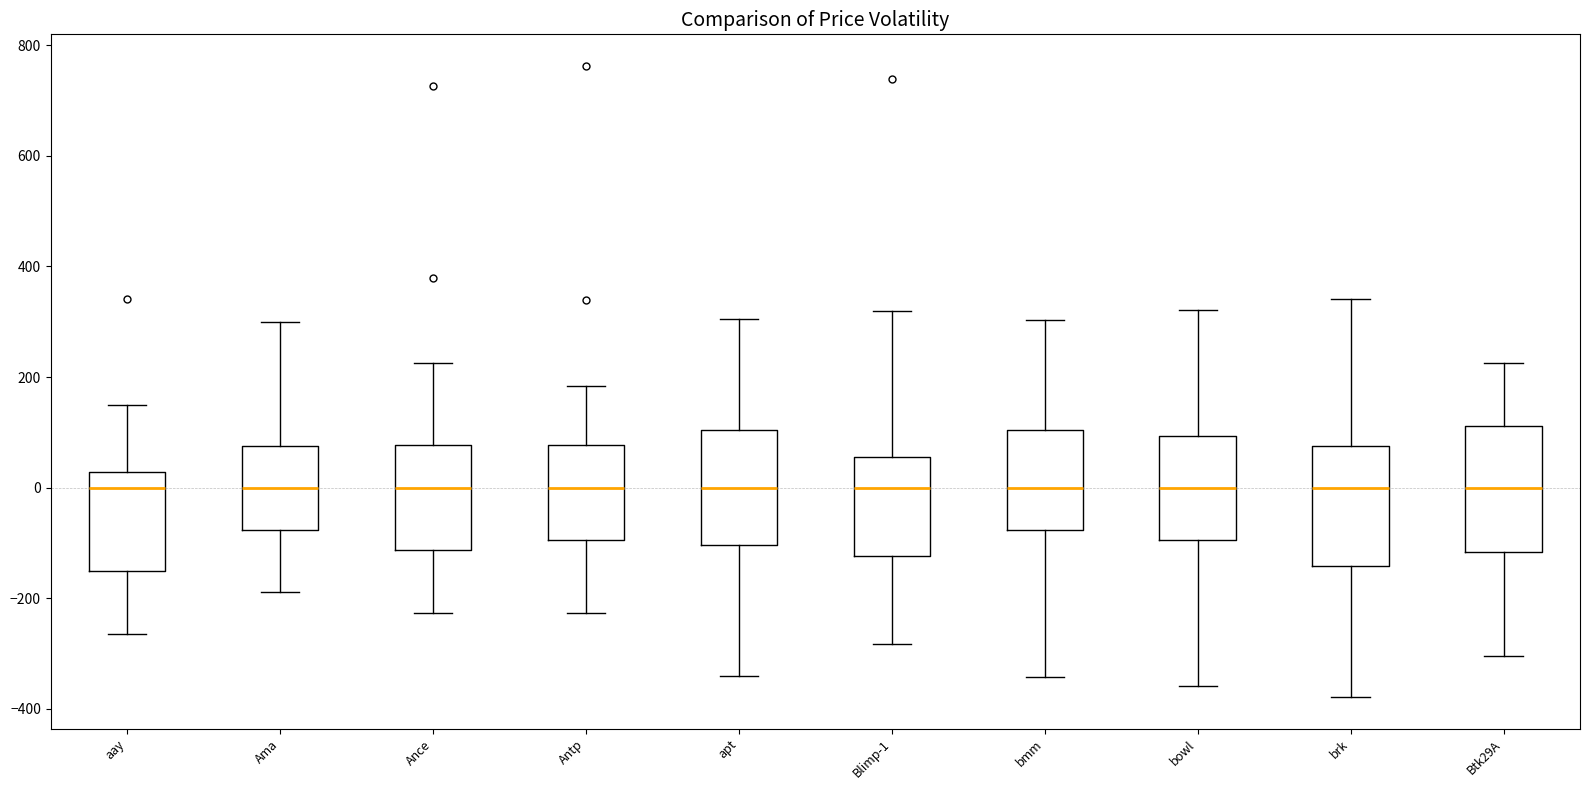

Where is the lower edge of the box for Btk29A on the y-axis? The values are not printed on the chart, so give them approximately, as read against the axis.

-120